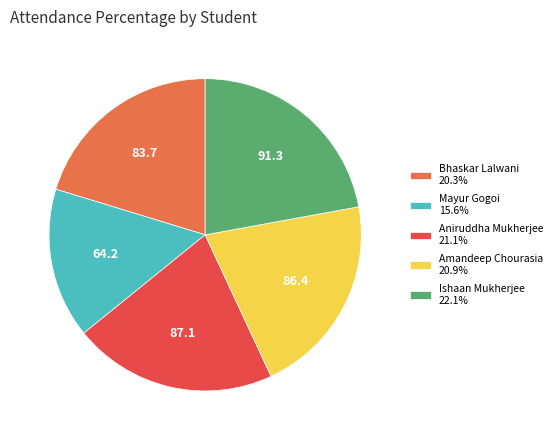

Combined, do Mayur Gogoi 15.6% and Bhaskar Lalwani 20.3% account for over 50%?

No